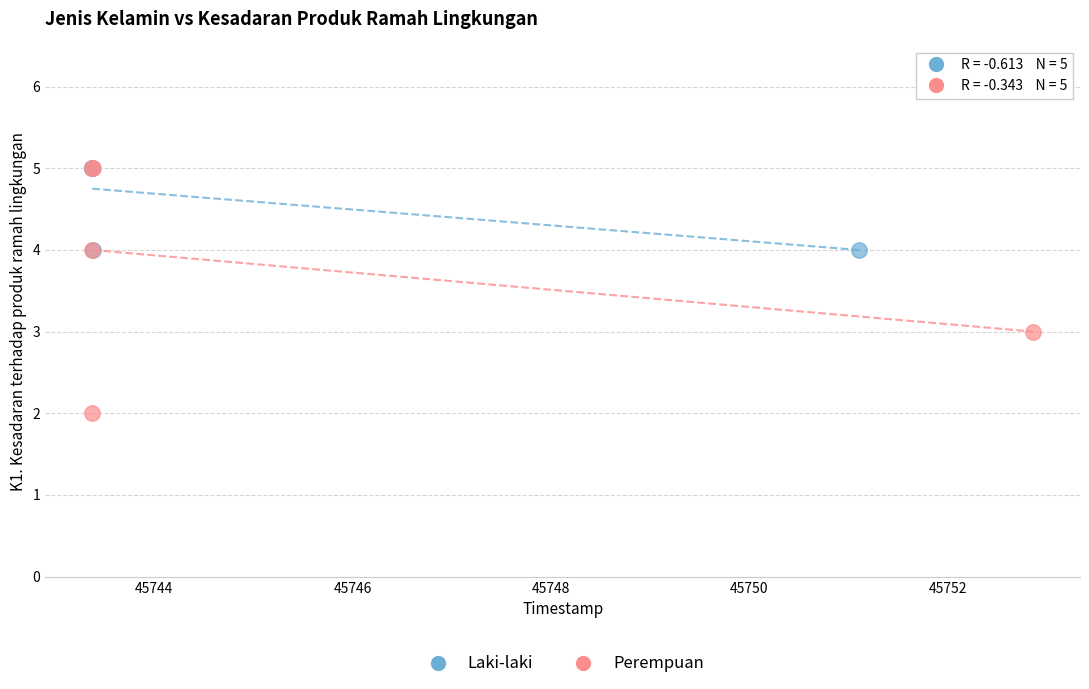

Which series contains the lowest Y value?

Perempuan